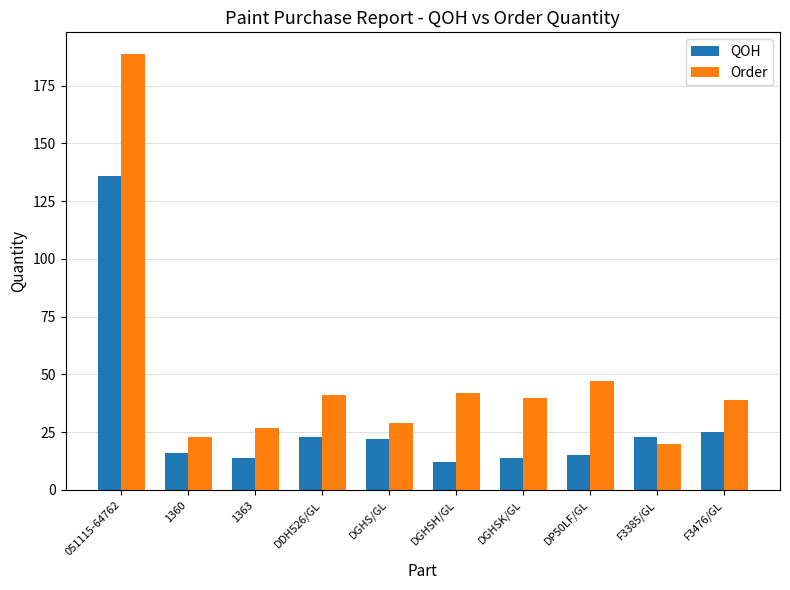

What is the highest value of the QOH series?

136.0